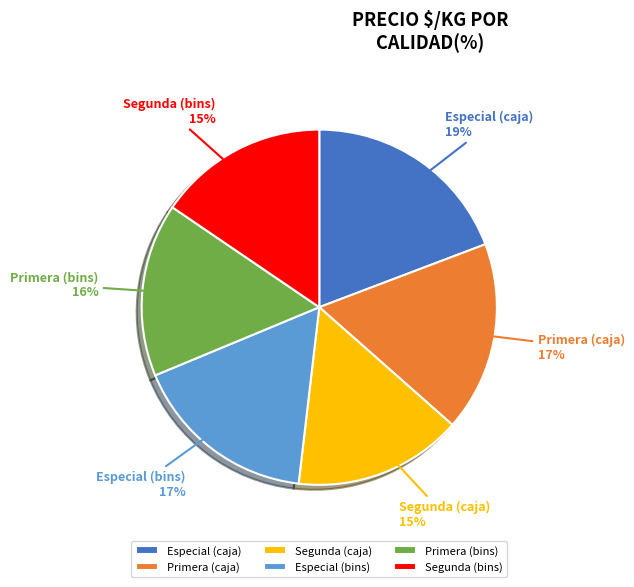

To the nearest percent, what portion does Primera (caja) represent?

17%